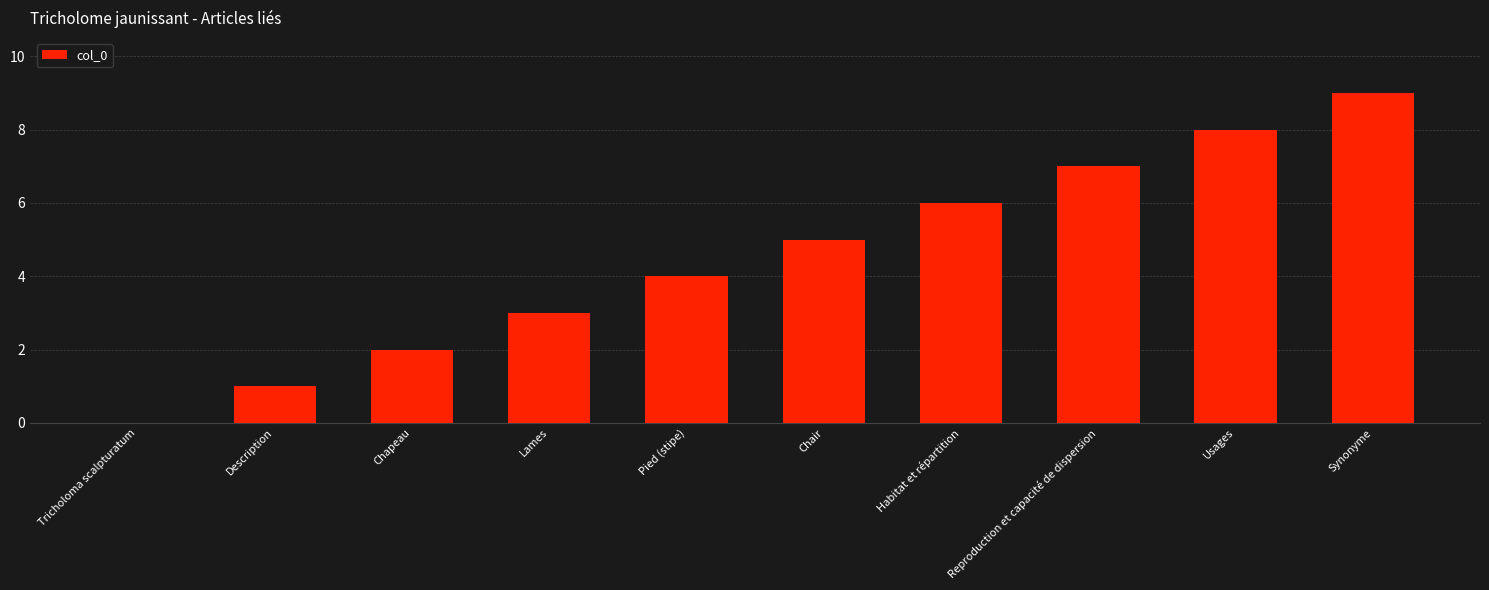

What is the sum of the values at Chair and Description?

6